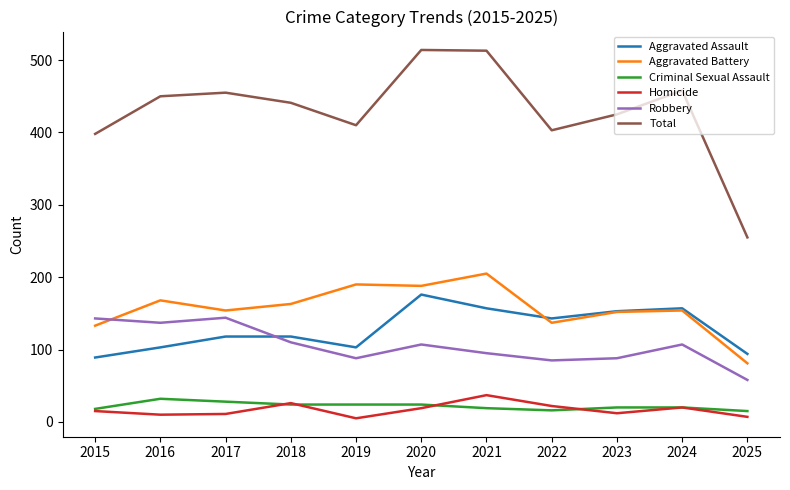

Which series changed the most between 2015 and 2025?

Total